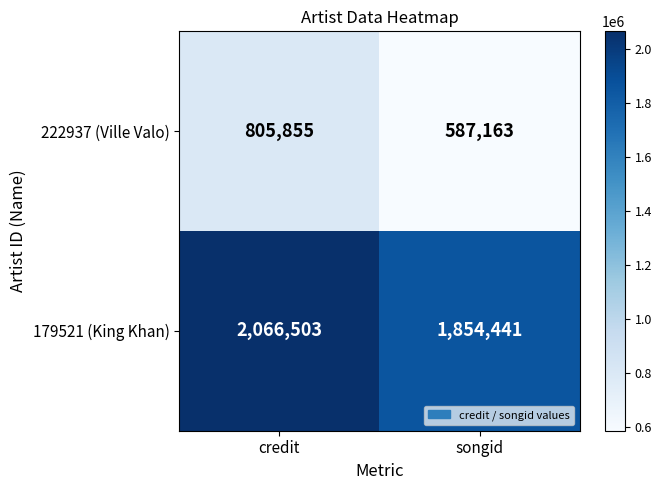

Reading left to right, list all the values displayed in this chart.

222937 (Ville Valo): credit=805855	songid=587163
179521 (King Khan): credit=2066503	songid=1854441